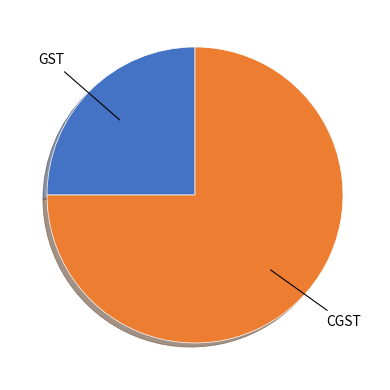

Does any single category account for the majority?

Yes